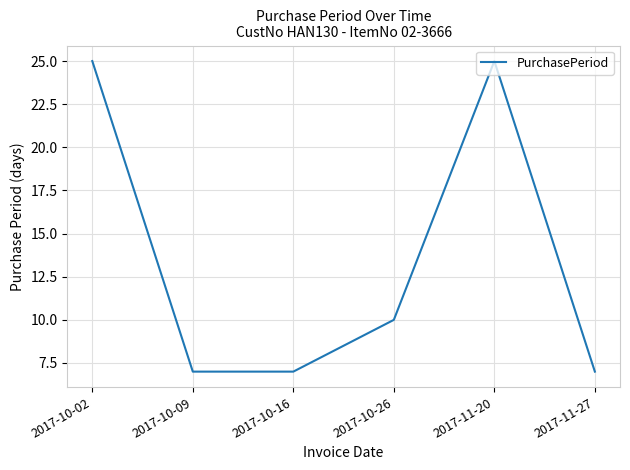

Is this an area chart (filled region under the line)?

No